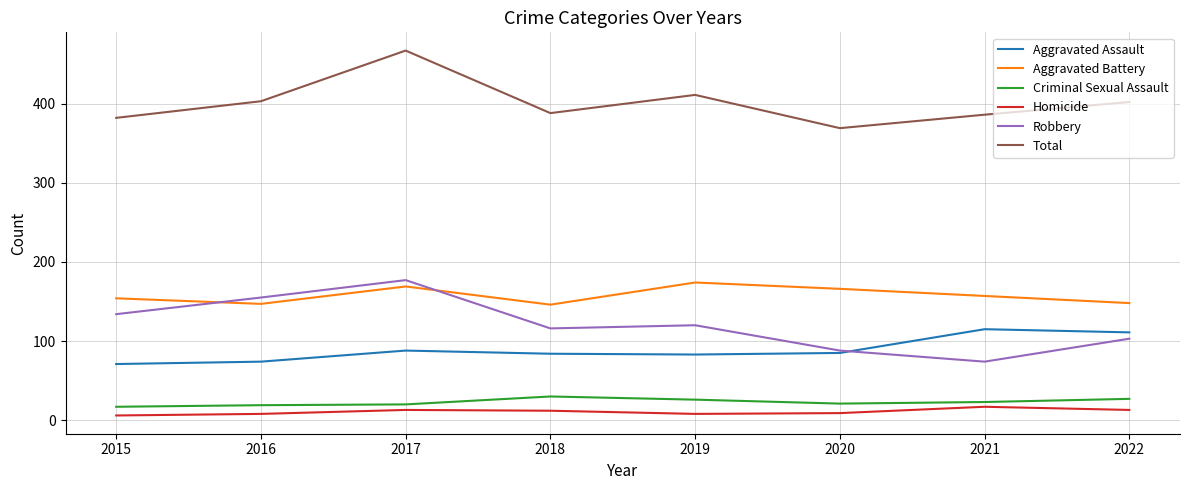

True or false: Aggravated Battery and Aggravated Assault cross at least once.

False